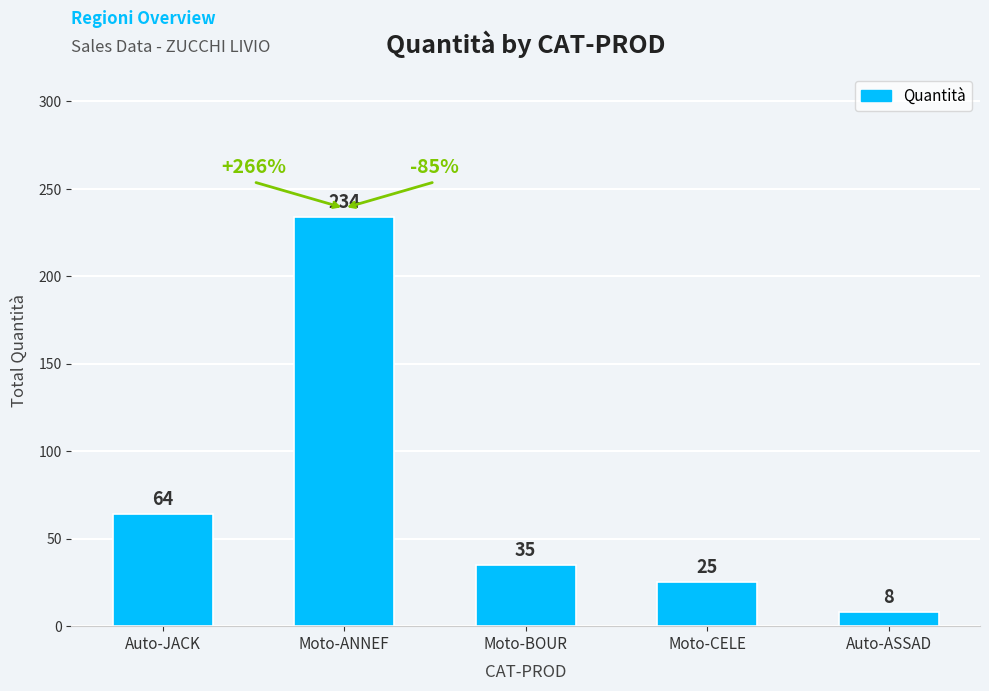

How many categories are shown in the chart?

5